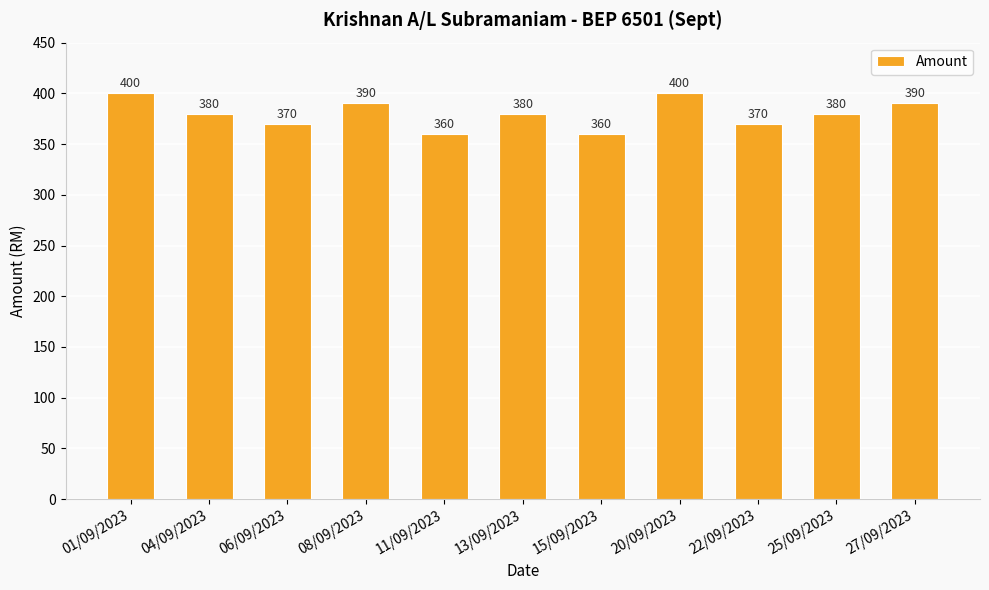

What is the average value?

380